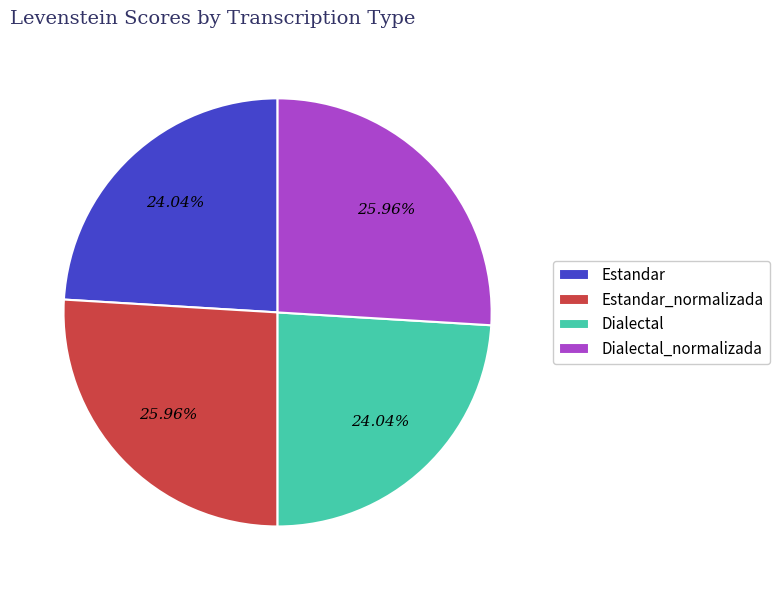

Is it true that Dialectal_normalizada is 14% of the pie?

False